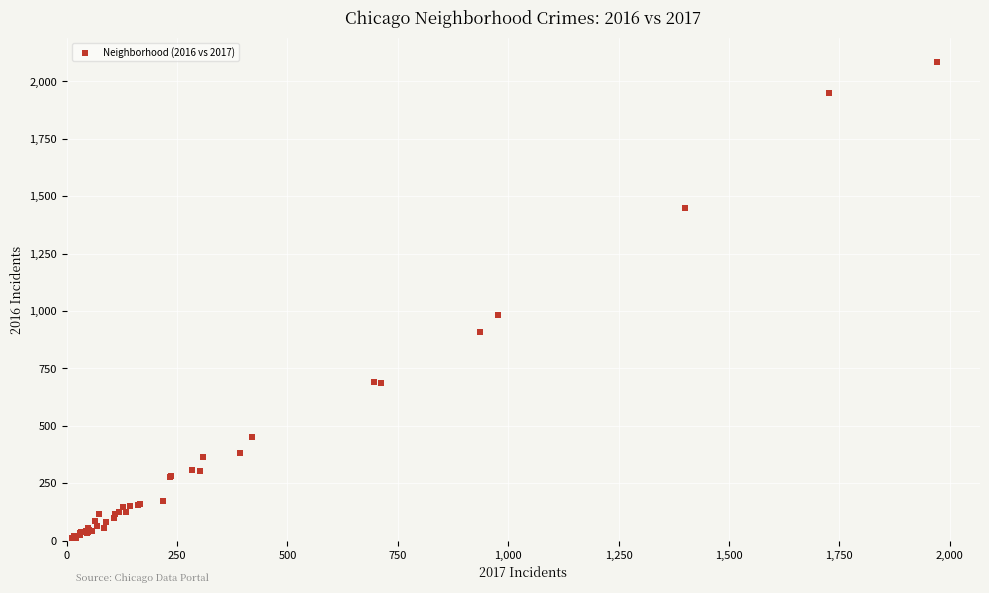

What Y value in the scatter plot is closest to 1048?

983